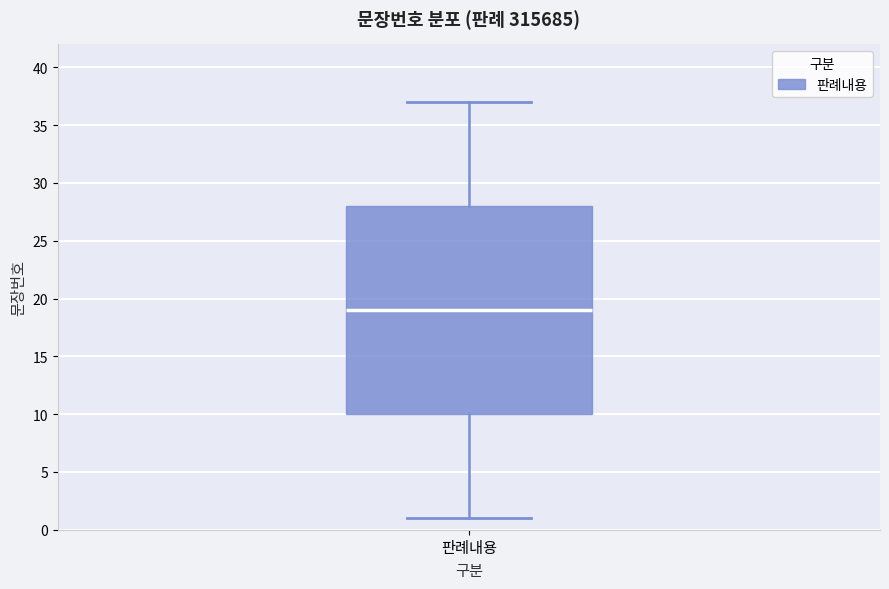

Read this box plot against the y-axis: the position of the median line, the range covered by the box, and the ends of both whiskers. The values are not printed on the chart, so give them approximately, as read against the axis.

median 19, box 10 to 28, whiskers 1 to 37